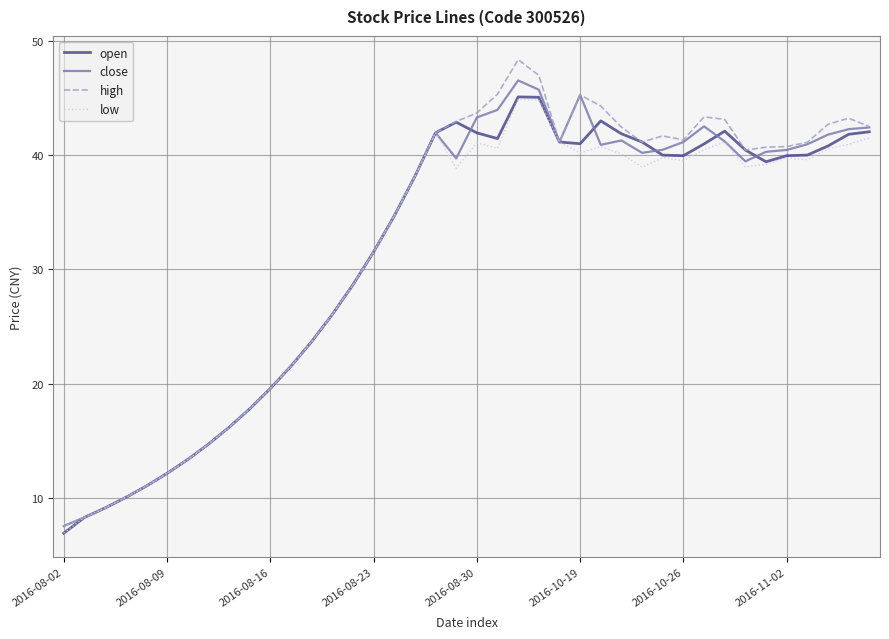

In high, how many points are lower than both neighbors (excluding endpoints)?

4